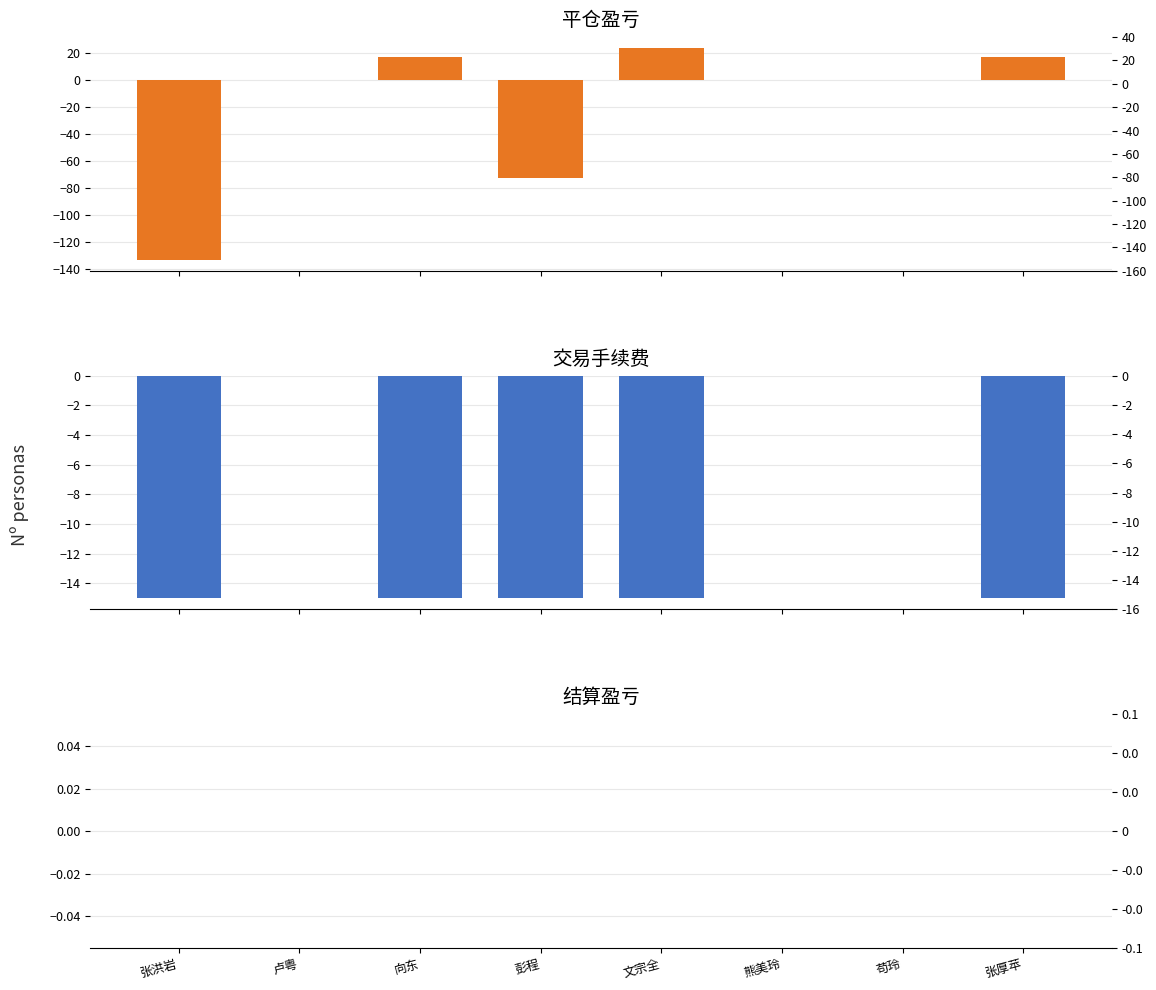

List the labels in order of 平仓盈亏 value, smallest first.

张洪岩, 彭程, 卢粤, 熊美玲, 苟玲, 向东, 张厚苹, 文宗全